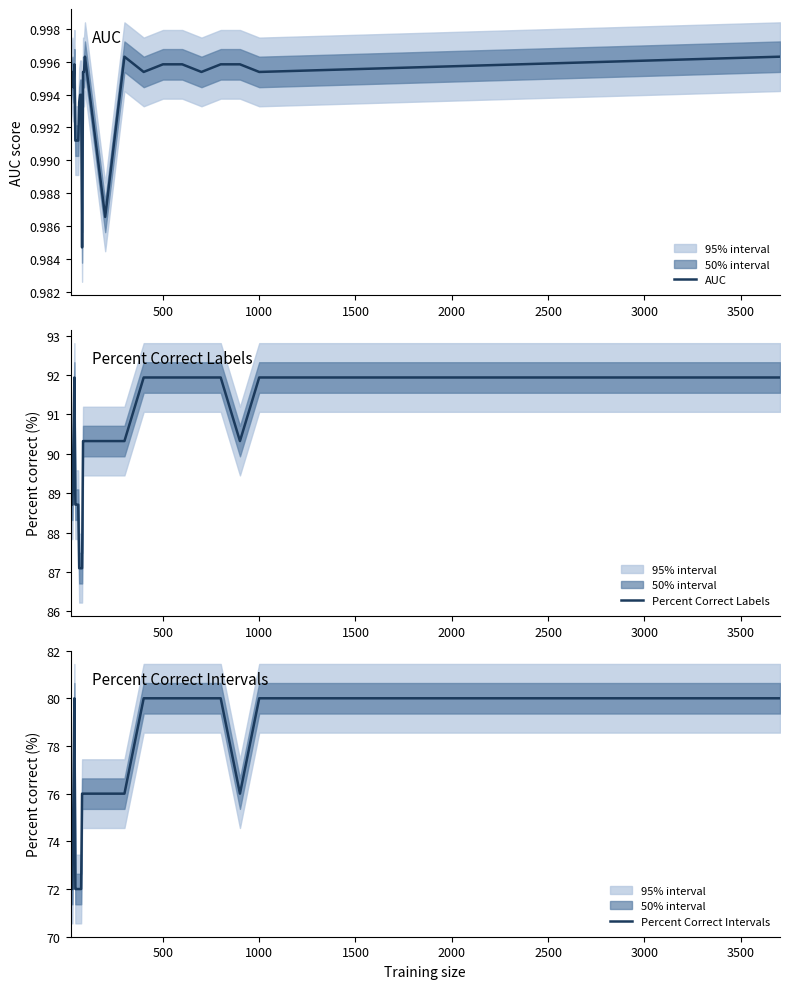

Rank the series by their maximum value, from lowest to highest.

AUC, Percent Correct Intervals, Percent Correct Labels